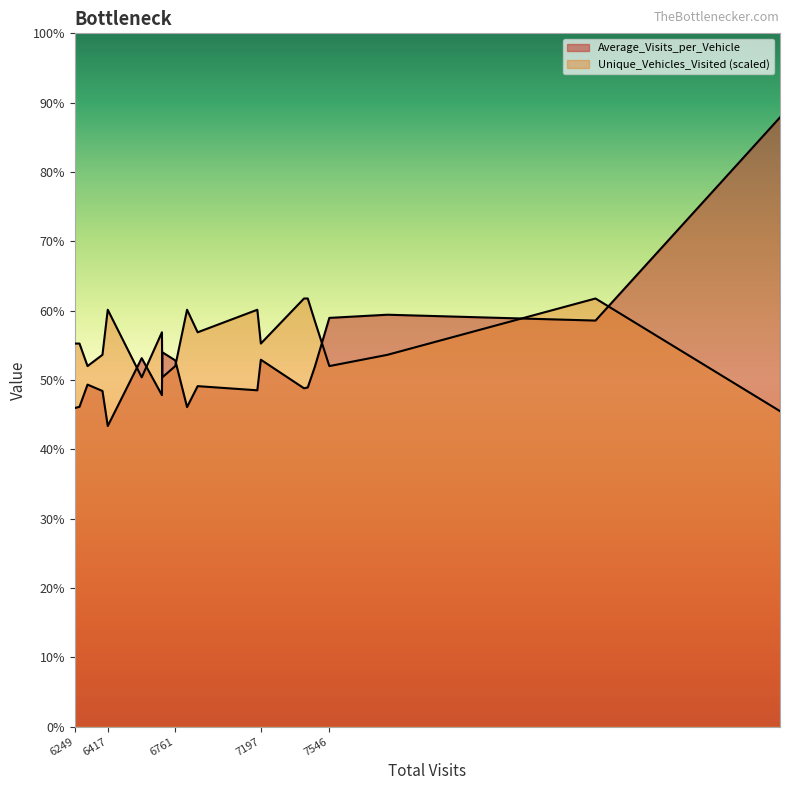

At 7179, list the series in order from largest to smallest.

Average_Visits_per_Vehicle, Unique_Vehicles_Visited